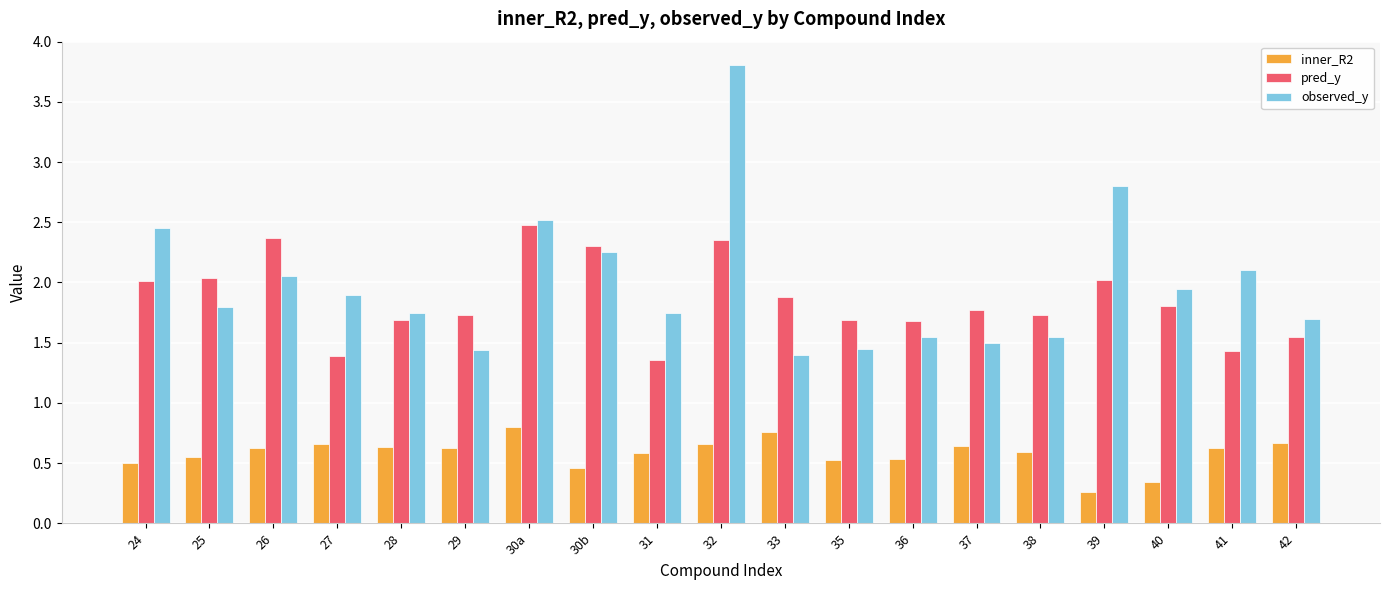

What are all the series names shown in the legend?

inner_R2, pred_y, observed_y